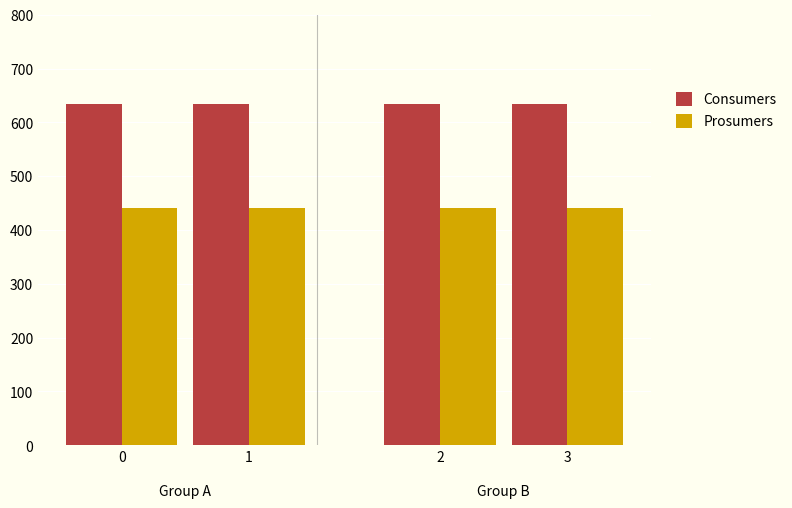

Reading left to right, list all the values displayed in this chart.

Consumers: 635	635	635	635
Prosumers: 440	440	440	440